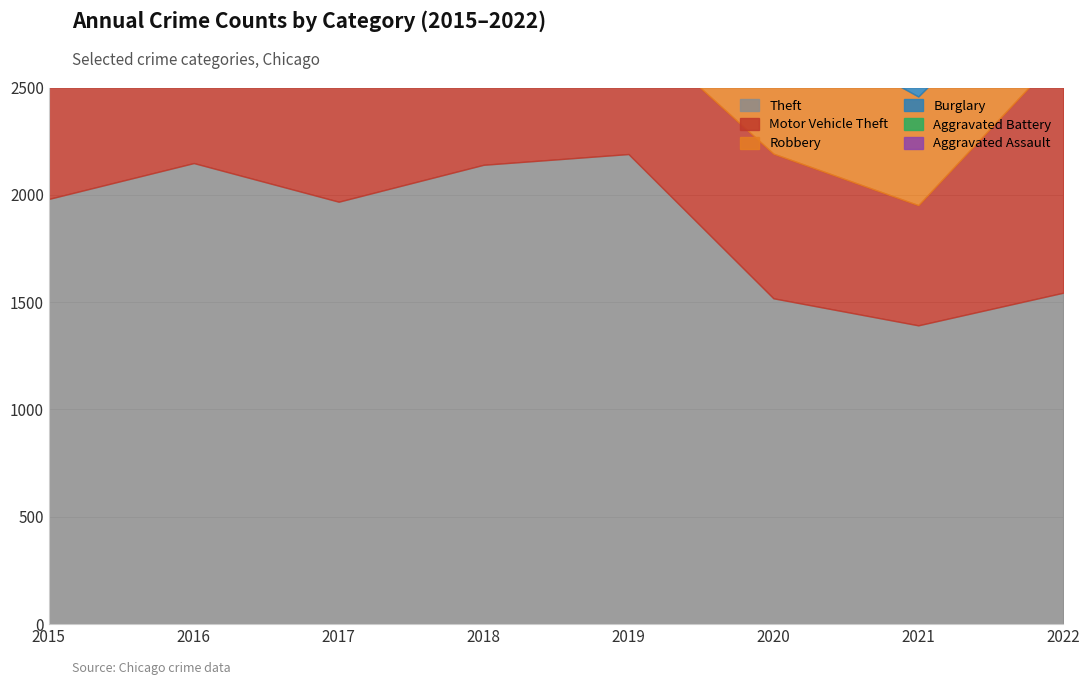

What are all the series names shown in the legend?

Theft, Motor Vehicle Theft, Robbery, Burglary, Aggravated Battery, Aggravated Assault